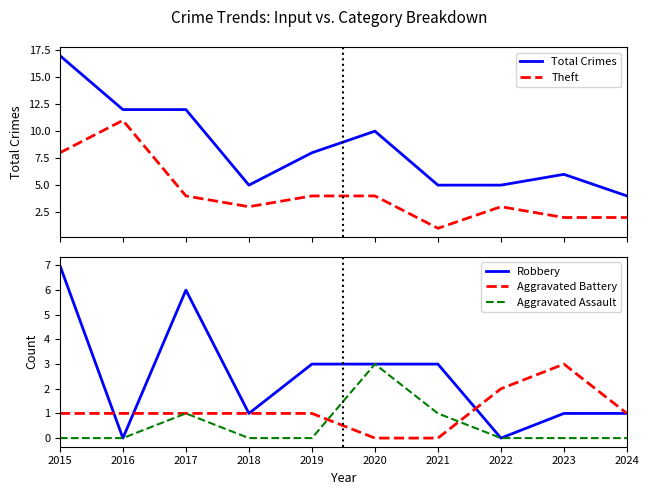

What is the difference between the second highest and minimum values in the Aggravated Battery series?

2